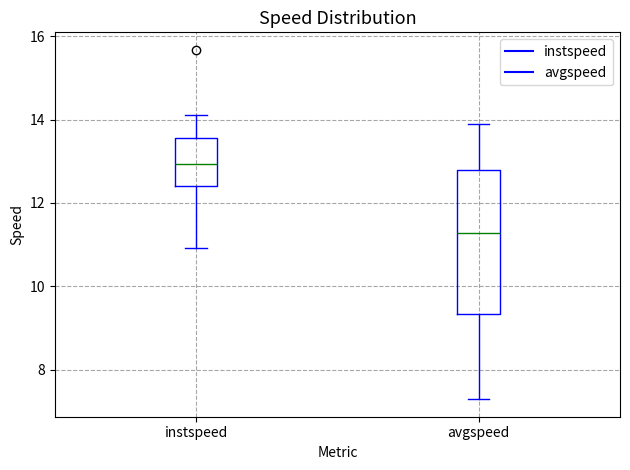

Reading left to right, read every box against the y-axis: the position of its median line, the range the box covers, and the ends of its whiskers. The values are not printed on the chart, so give them approximately, as read against the axis.

instspeed: median 13.0, box 12.4 to 13.6, whiskers 11.0 to 14.2
avgspeed: median 11.2, box 9.4 to 12.8, whiskers 7.2 to 13.8